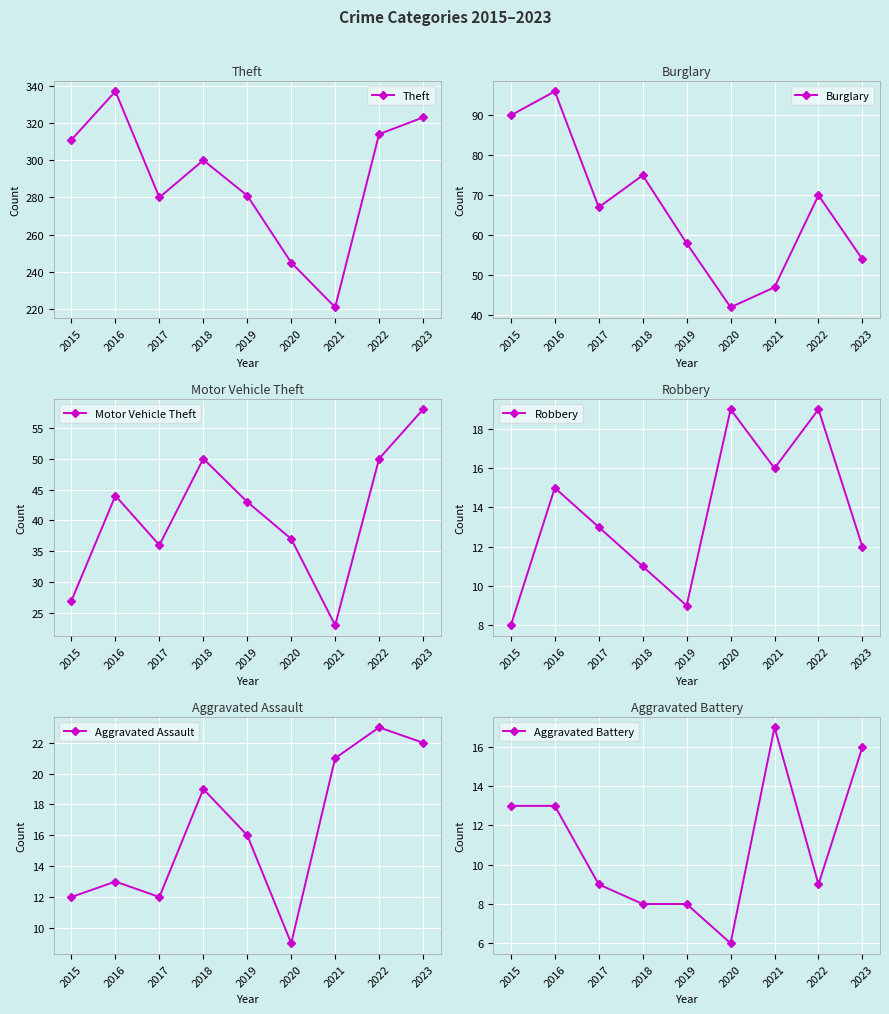

Reading right to left, what are all the values shown in this chart?

Theft: 323	314	221	245	281	300	280	337	311
Burglary: 54	70	47	42	58	75	67	96	90
Motor Vehicle Theft: 58	50	23	37	43	50	36	44	27
Robbery: 12	19	16	19	9	11	13	15	8
Aggravated Assault: 22	23	21	9	16	19	12	13	12
Aggravated Battery: 16	9	17	6	8	8	9	13	13